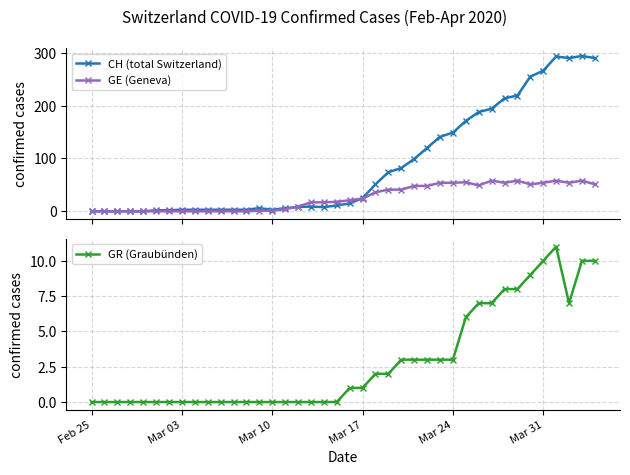

What is the value of the CH (total Switzerland) point at the 16th from the left?

6